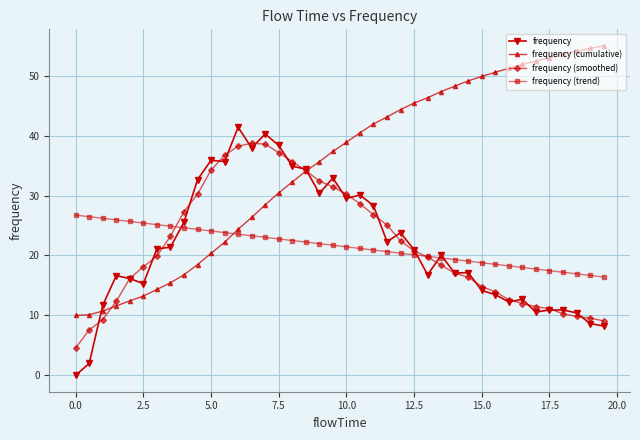

True or false: frequency (smoothed) and frequency (trend) intersect in this chart.

True